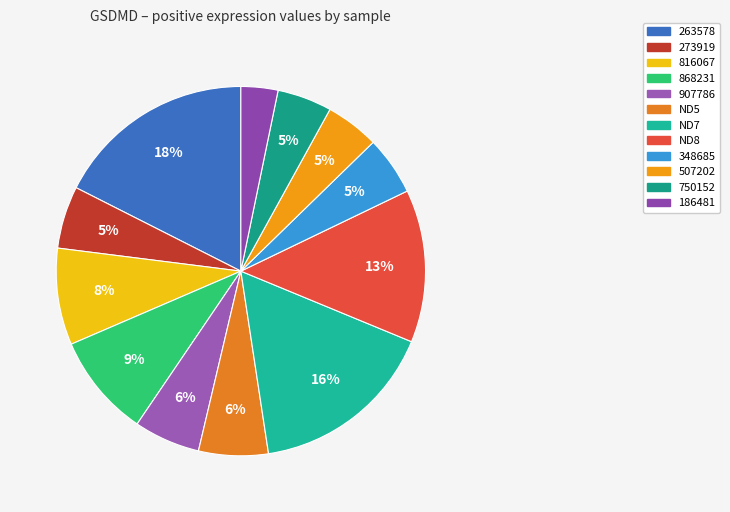

Which slice is the smallest?

186481